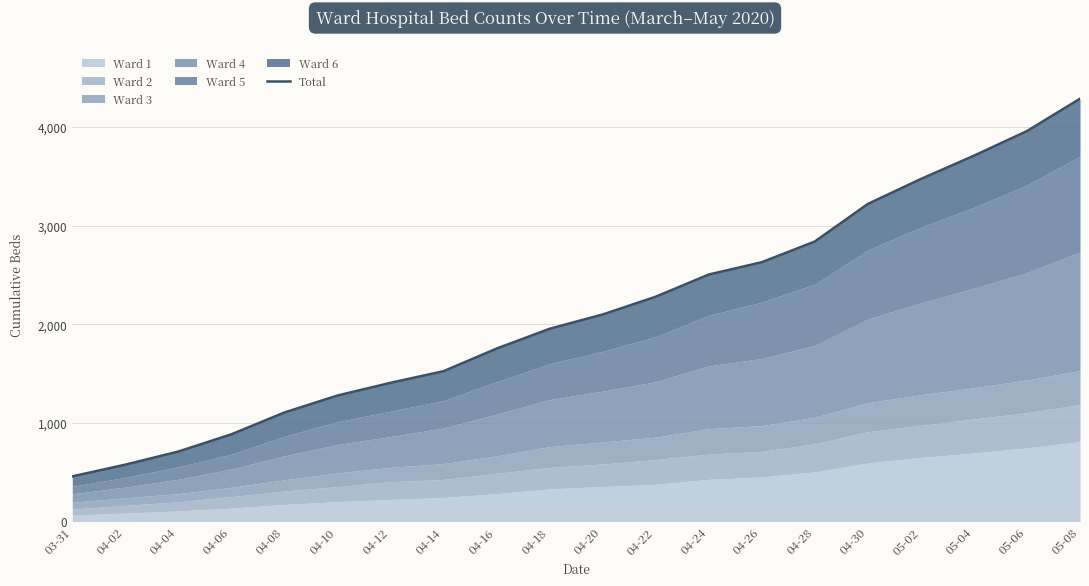

Rank the categories by value from highest to lowest.

05-08, 05-06, 05-04, 05-02, 04-30, 04-28, 04-26, 04-24, 04-22, 04-20, 04-18, 04-16, 04-14, 04-12, 04-10, 04-08, 04-06, 04-04, 04-02, 03-31